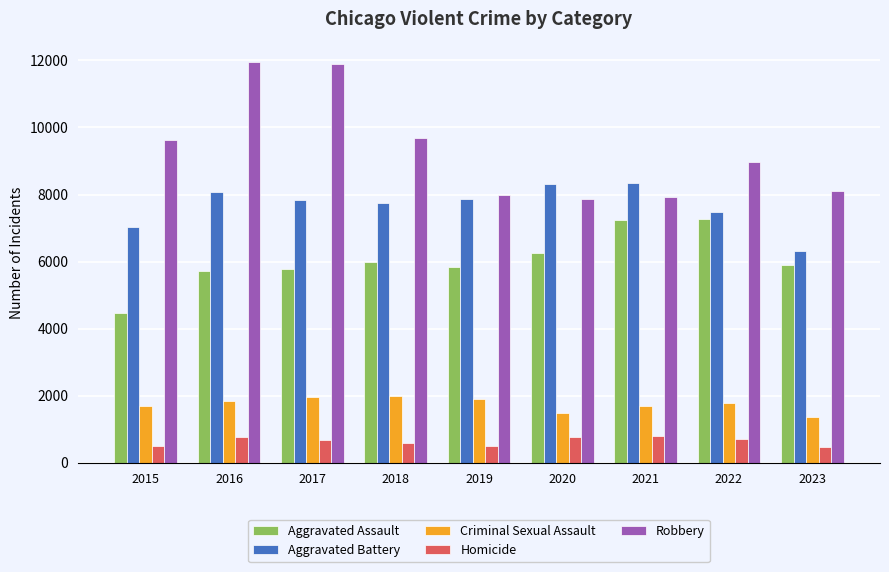

Which series has the widest spread of values?

Robbery